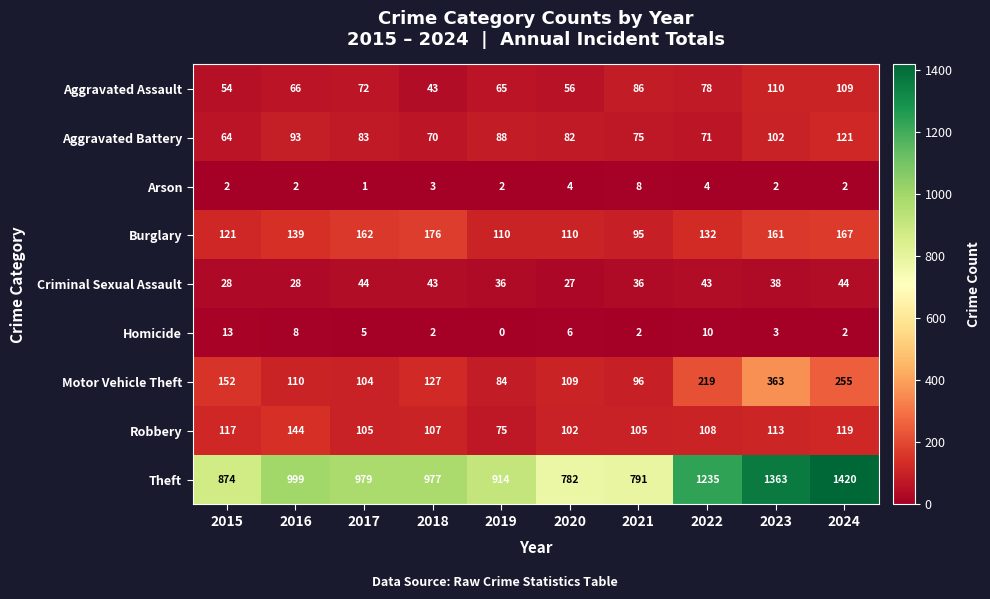

Which label corresponds to the largest value in the chart?

2024